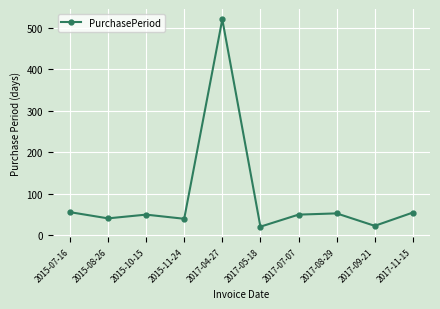

Is this an area chart (filled region under the line)?

No